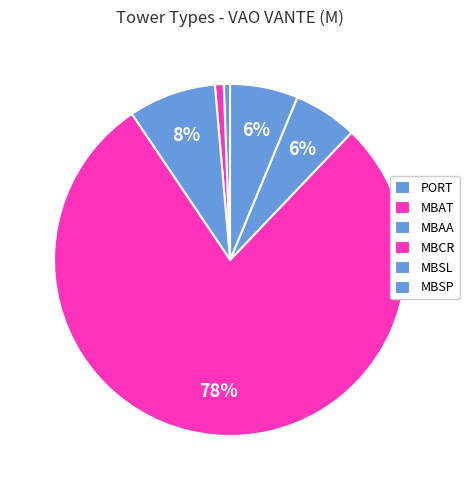

How many slices are in this pie chart?

6